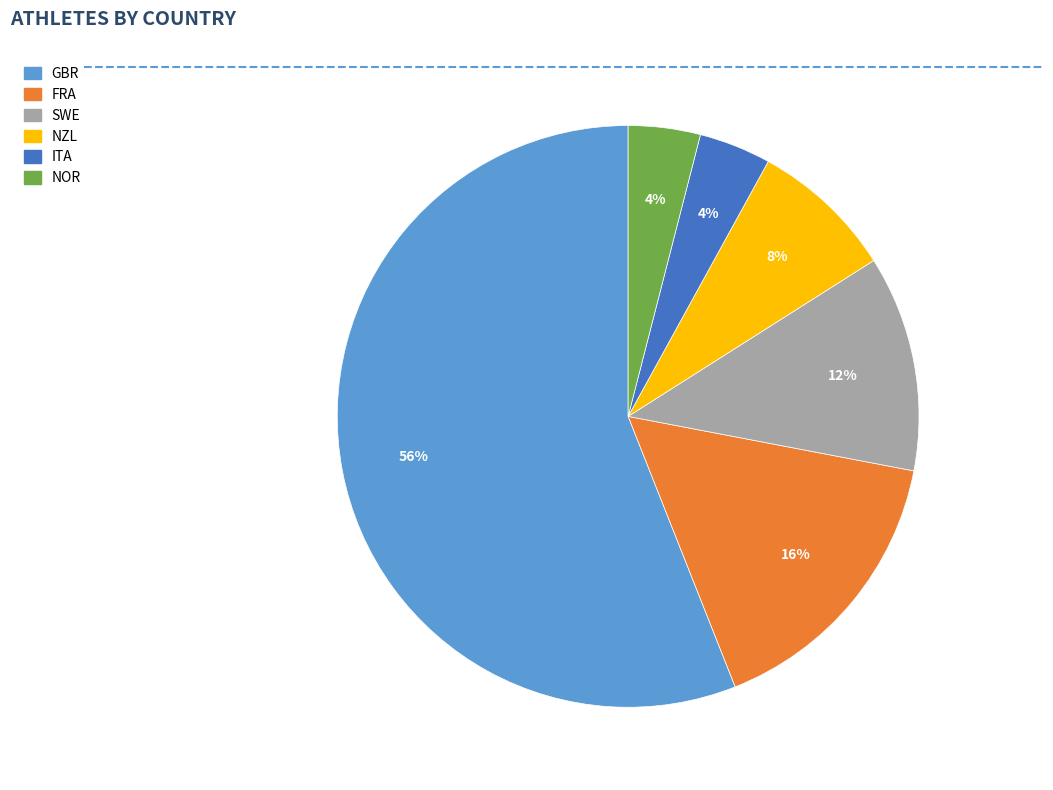

What is the ratio of the value at SWE to the value at NZL?

1.5